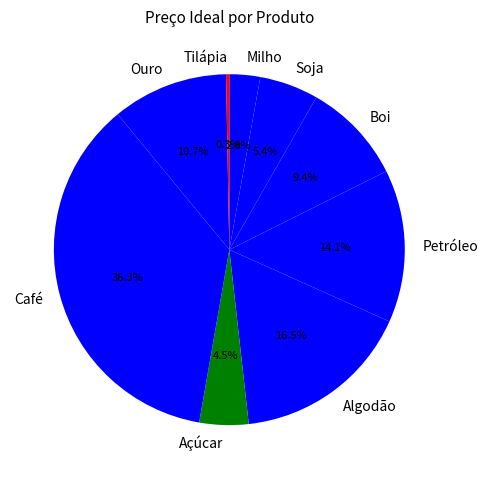

Does Soja represent more than half of the total?

No